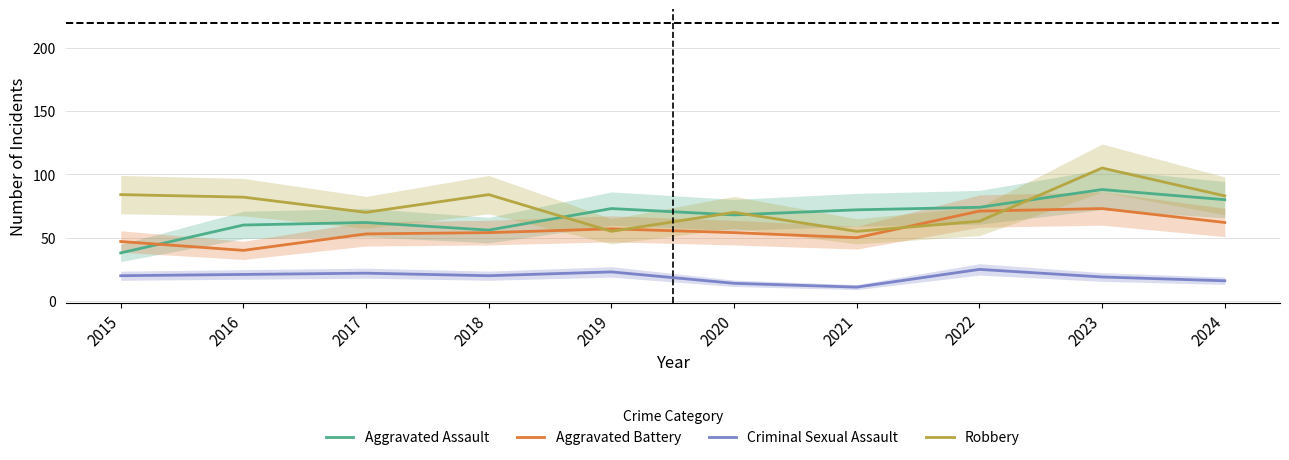

How many times do Aggravated Battery and Aggravated Assault cross each other?

1